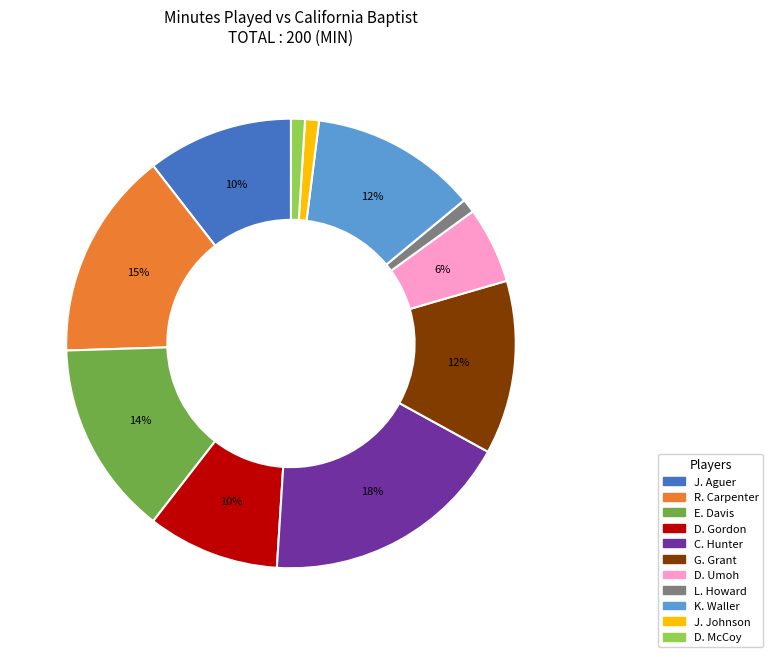

Which category has the biggest portion of the pie?

C. Hunter